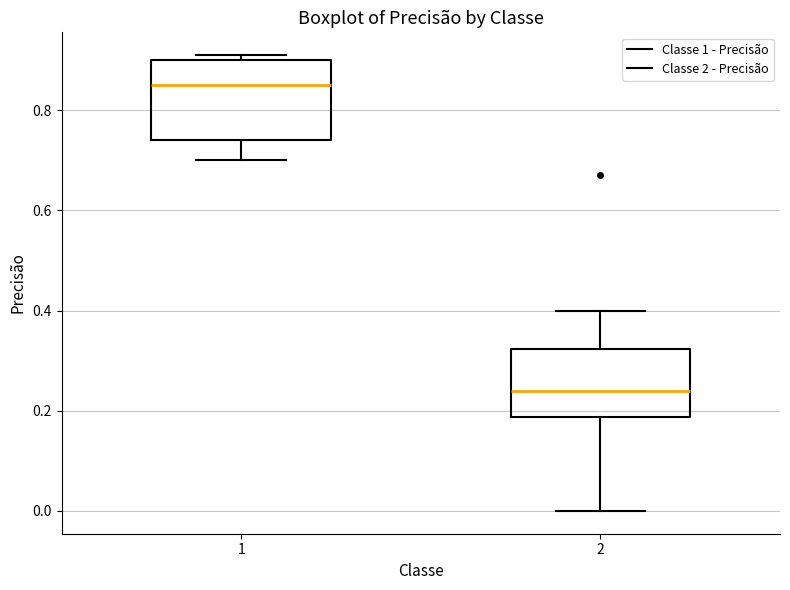

Which box's median line is the highest?

1